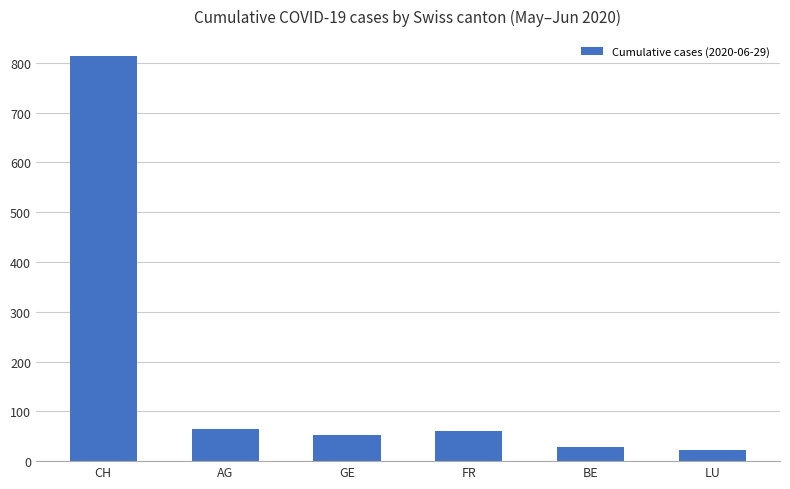

What is the average value?

174